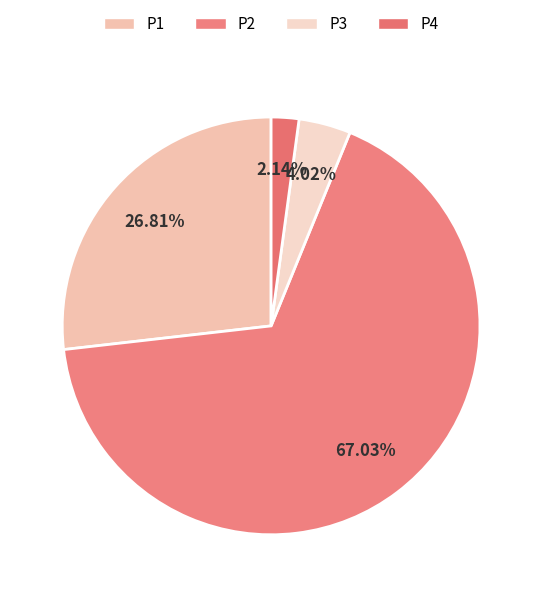

What portion of the pie excludes P4?

97.9%